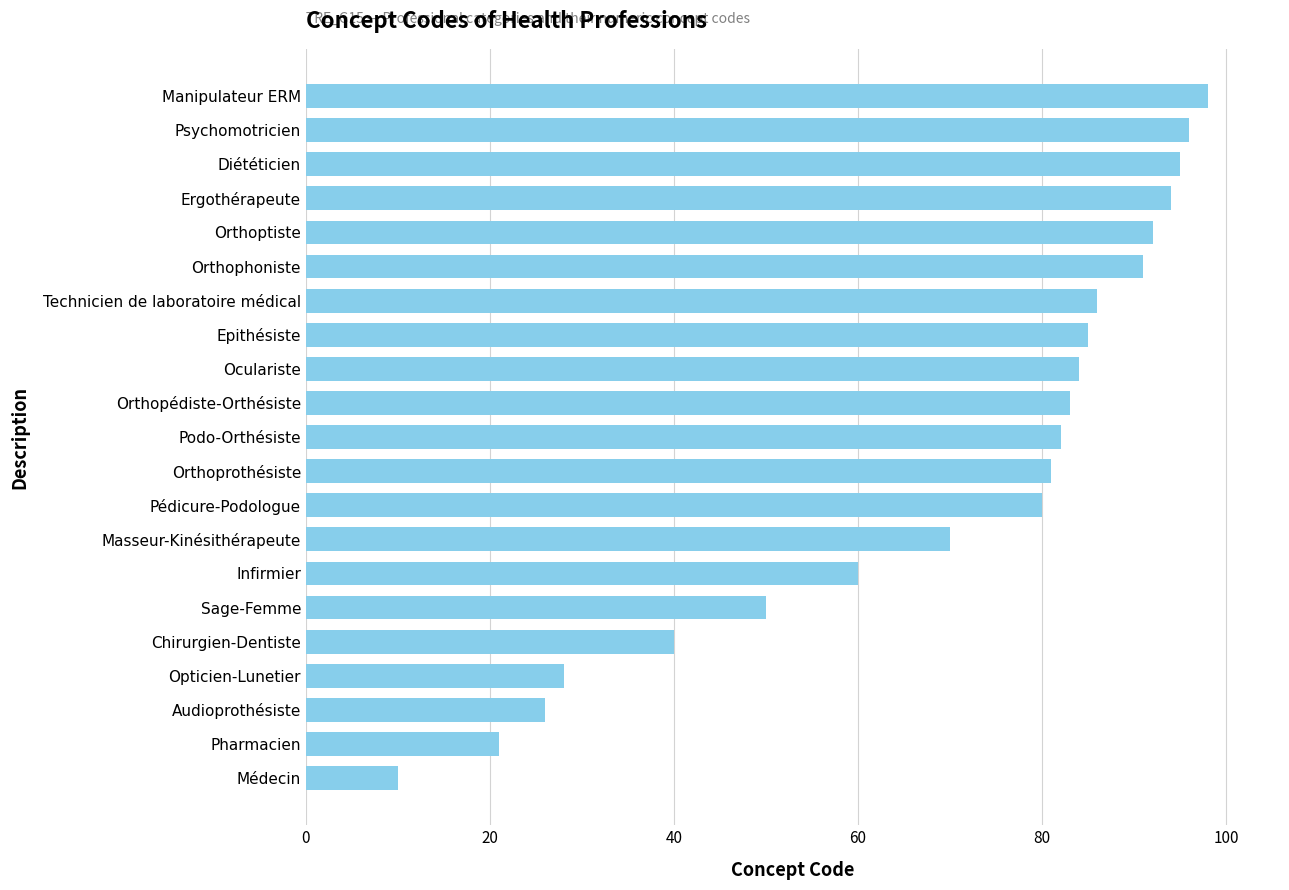

List the labels in order of value, smallest first.

Médecin, Pharmacien, Audioprothésiste, Opticien-Lunetier, Chirurgien-Dentiste, Sage-Femme, Infirmier, Masseur-Kinésithérapeute, Pédicure-Podologue, Orthoprothésiste, Podo-Orthésiste, Orthopédiste-Orthésiste, Oculariste, Epithésiste, Technicien de laboratoire médical, Orthophoniste, Orthoptiste, Ergothérapeute, Diététicien, Psychomotricien, Manipulateur ERM